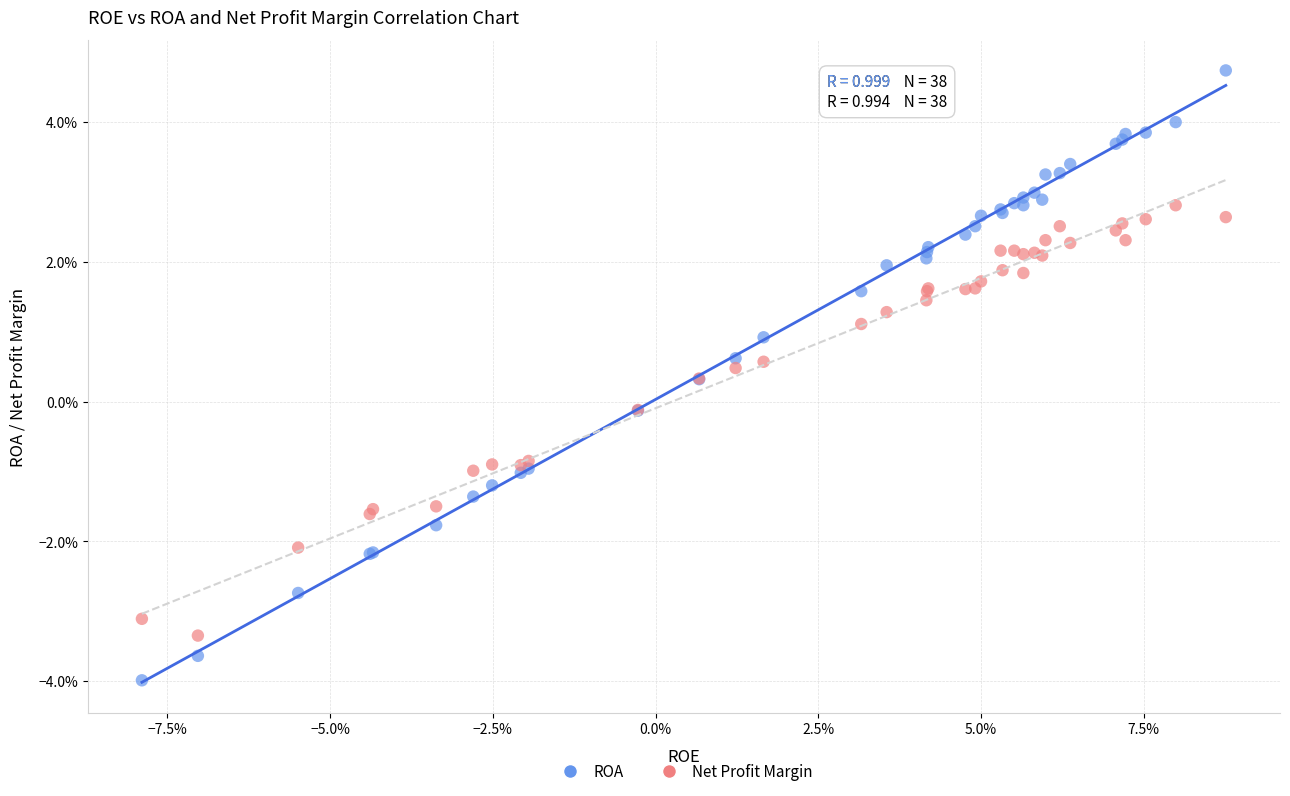

What are all the series names shown in the legend?

ROA, Net Profit Margin